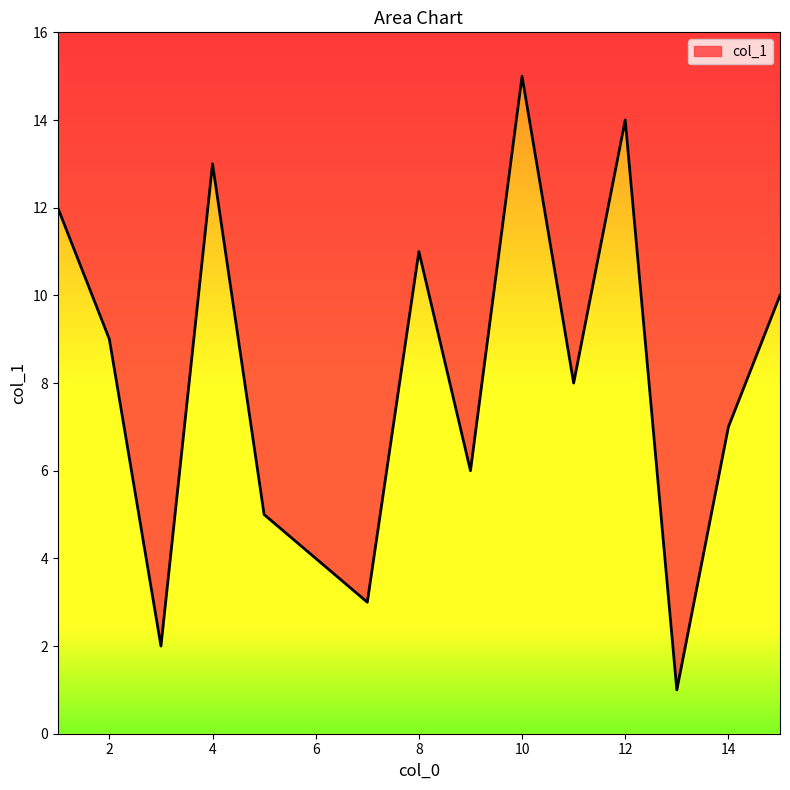

Between 4 and 5, which is larger?

4